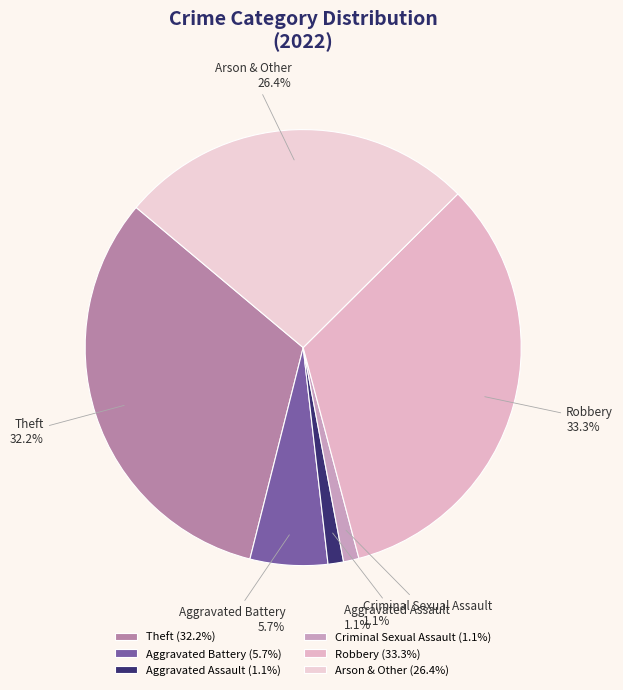

Which slice is the largest?

Robbery